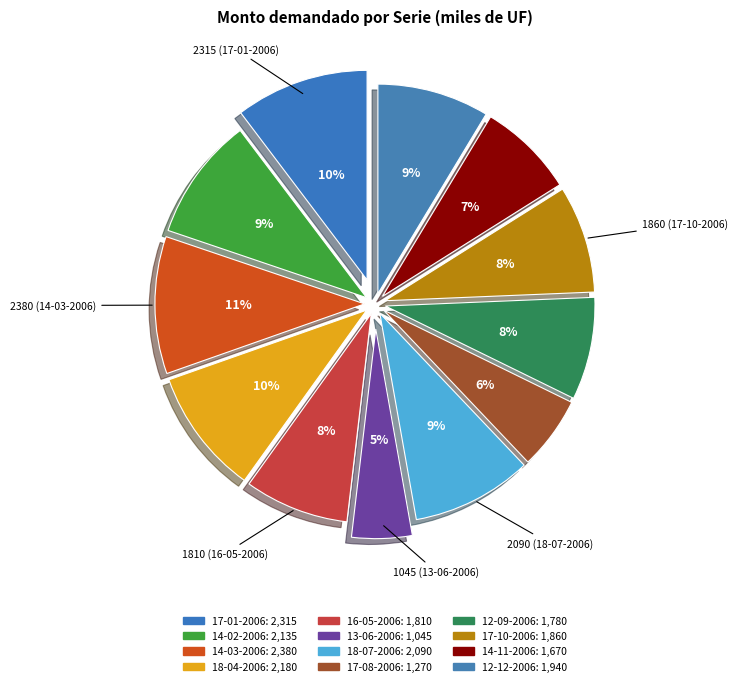

Count the number of slices in the pie.

12